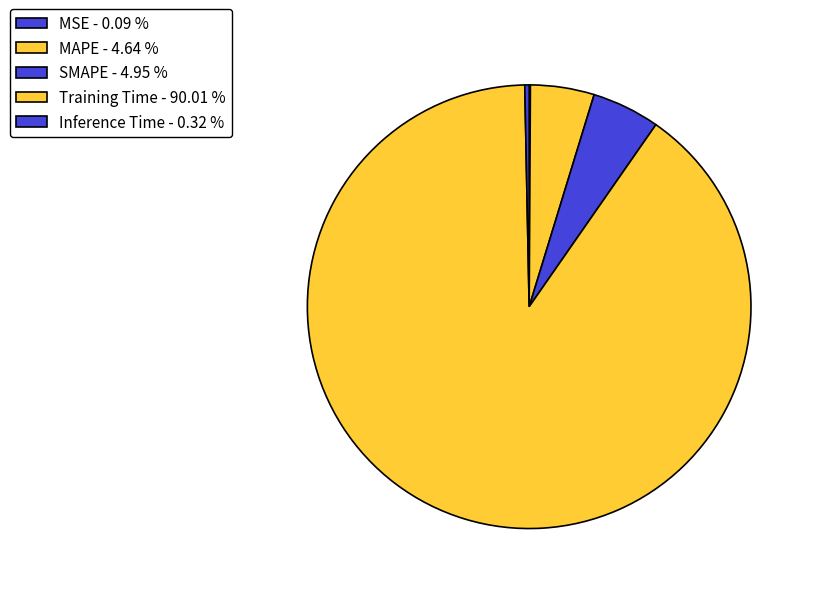

Rank the categories by value from lowest to highest.

MSE, Inference Time, MAPE, SMAPE, Training Time